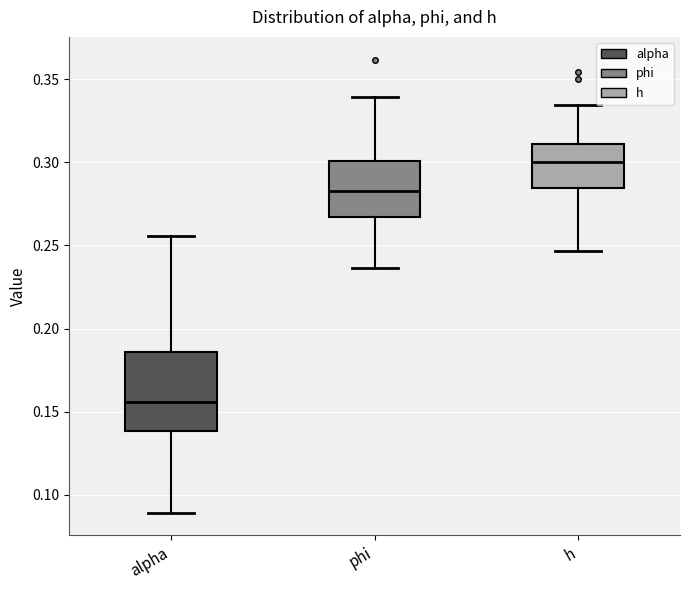

Reading left to right, read every box against the y-axis: the position of its median line, the range the box covers, and the ends of its whiskers. The values are not printed on the chart, so give them approximately, as read against the axis.

alpha: median 0.155, box 0.140 to 0.185, whiskers 0.090 to 0.255
phi: median 0.285, box 0.265 to 0.300, whiskers 0.235 to 0.340
h: median 0.300, box 0.285 to 0.310, whiskers 0.245 to 0.335